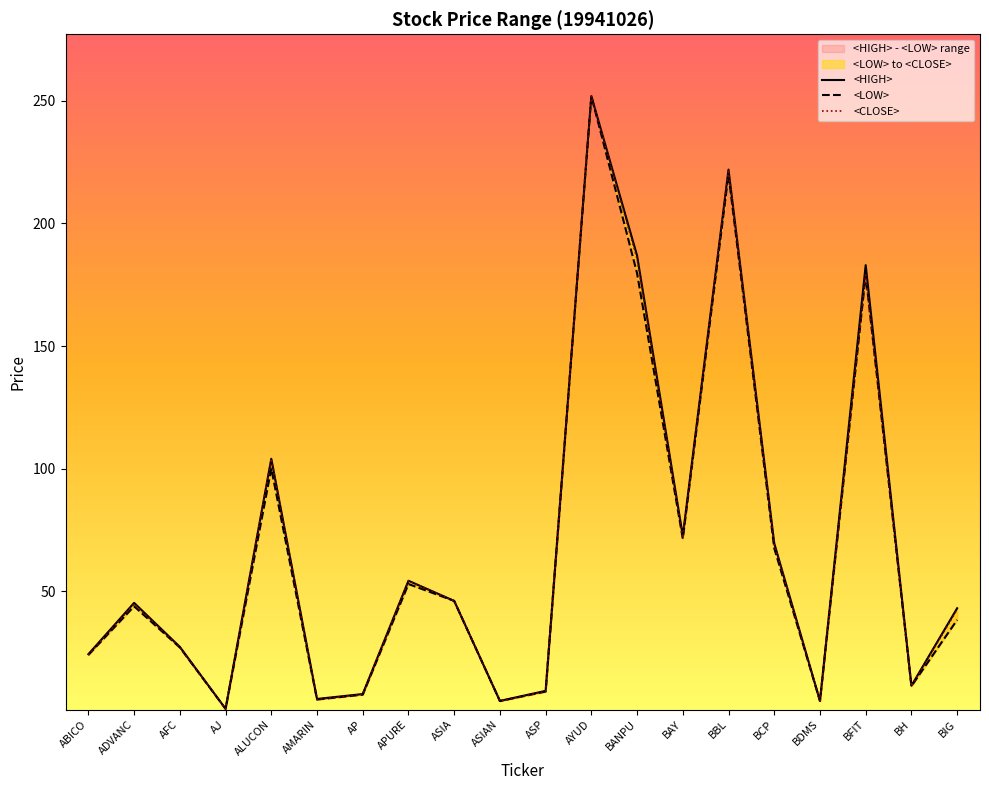

True or false: <LOW> and <CLOSE> cross at least once.

False